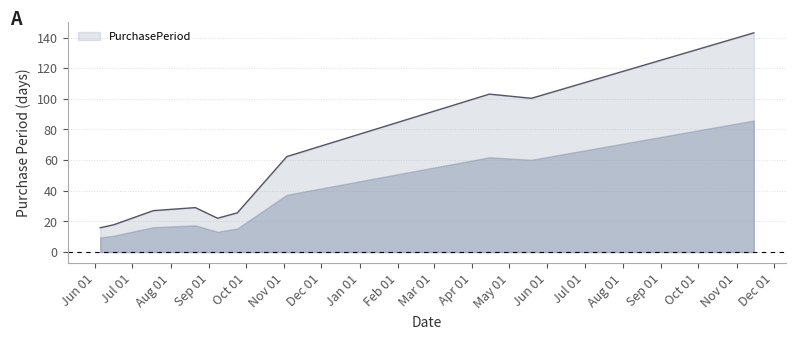

What is the smallest value displayed?

15.8